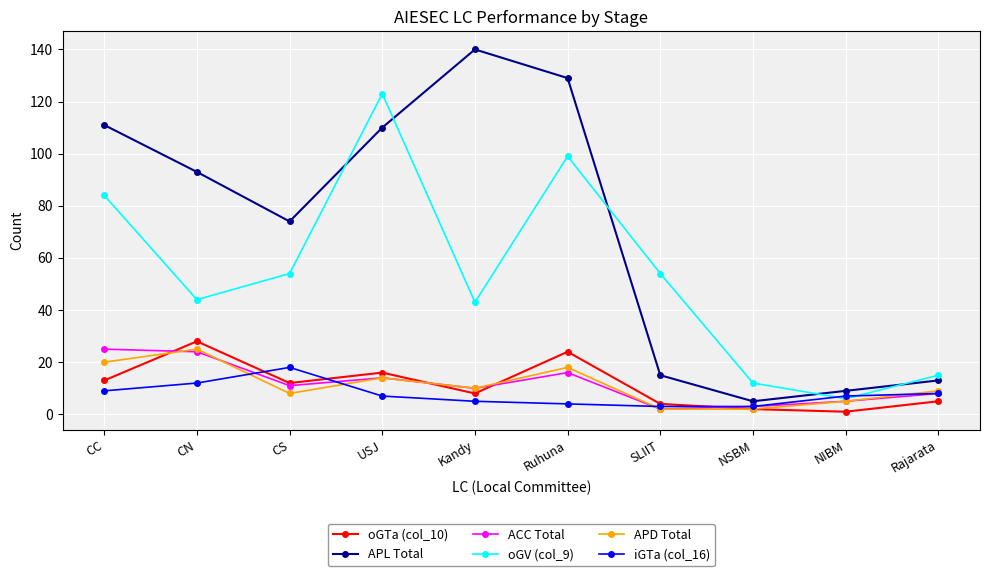

Is the value of ACC Total at CS greater than the value of iGTa (col_16) at NSBM?

Yes